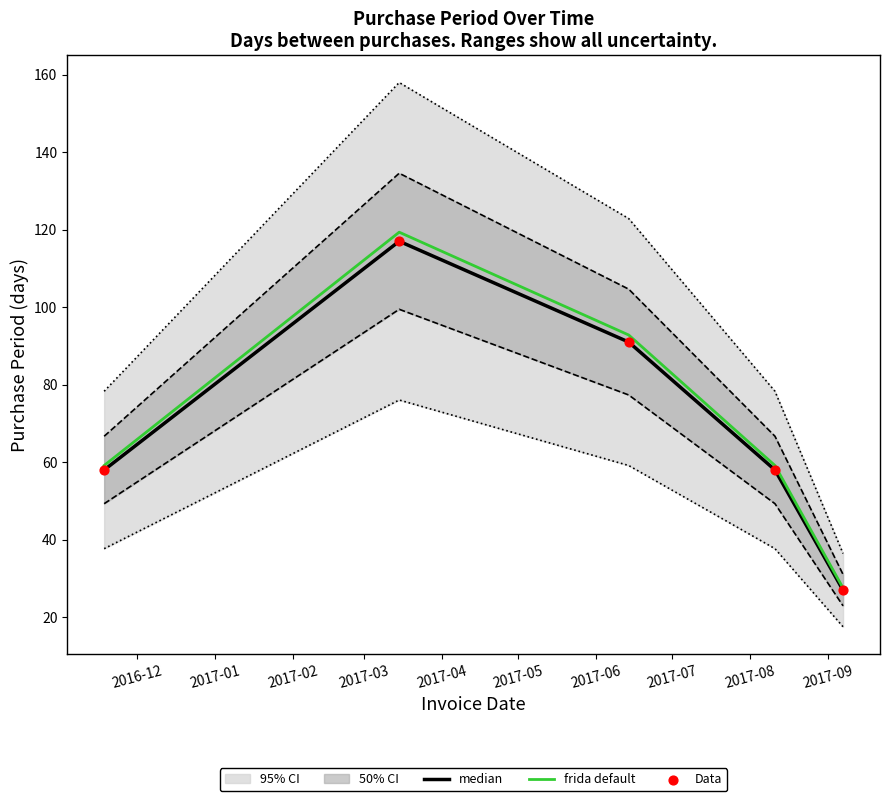

At how many categories does at least one series exceed 114?

1